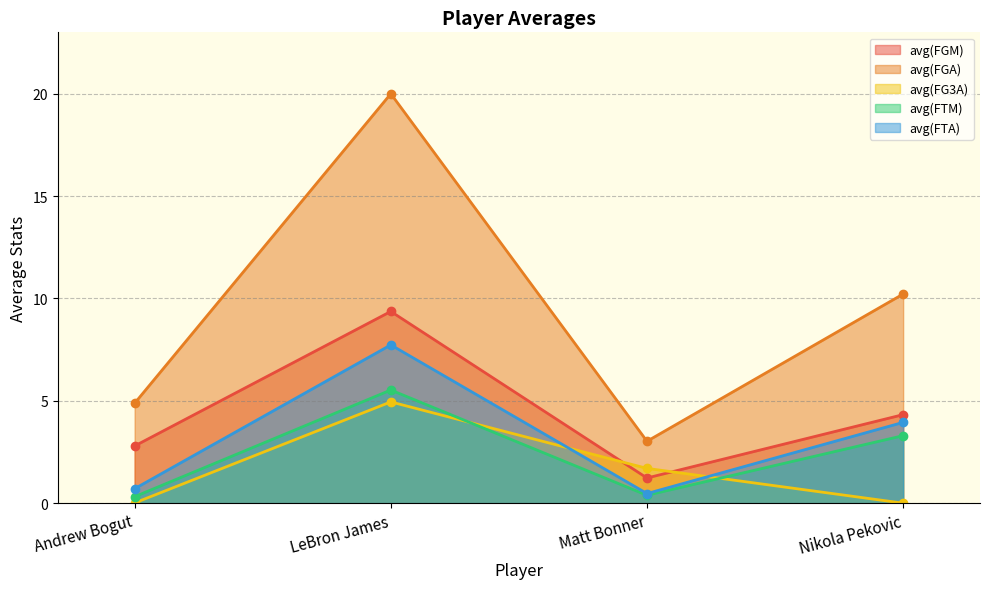

In avg(FTM), how many points are lower than both neighbors (excluding endpoints)?

1